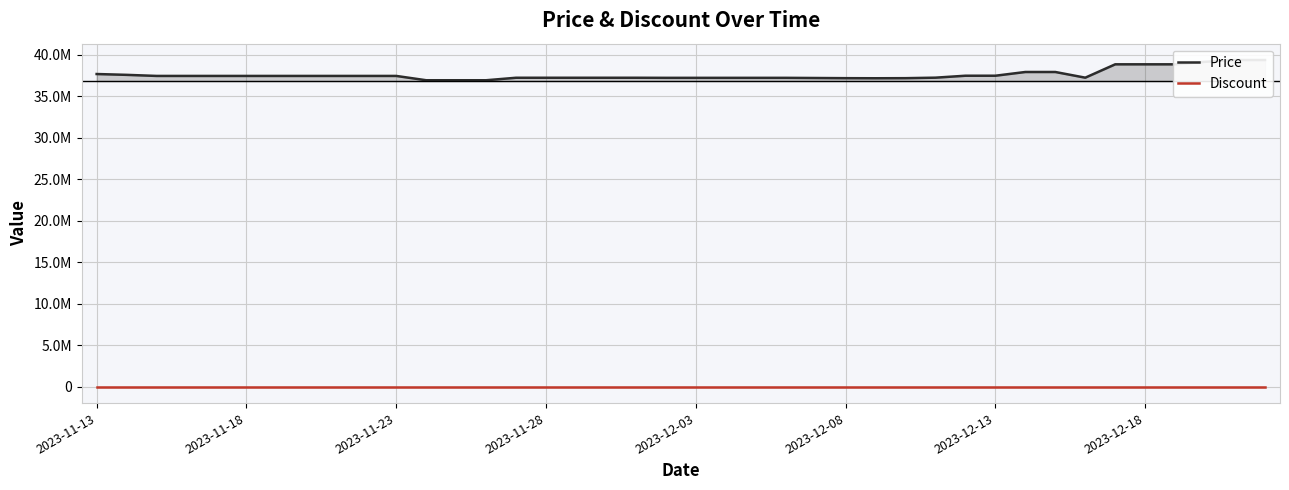

True or false: Price and Discount cross at least once.

False